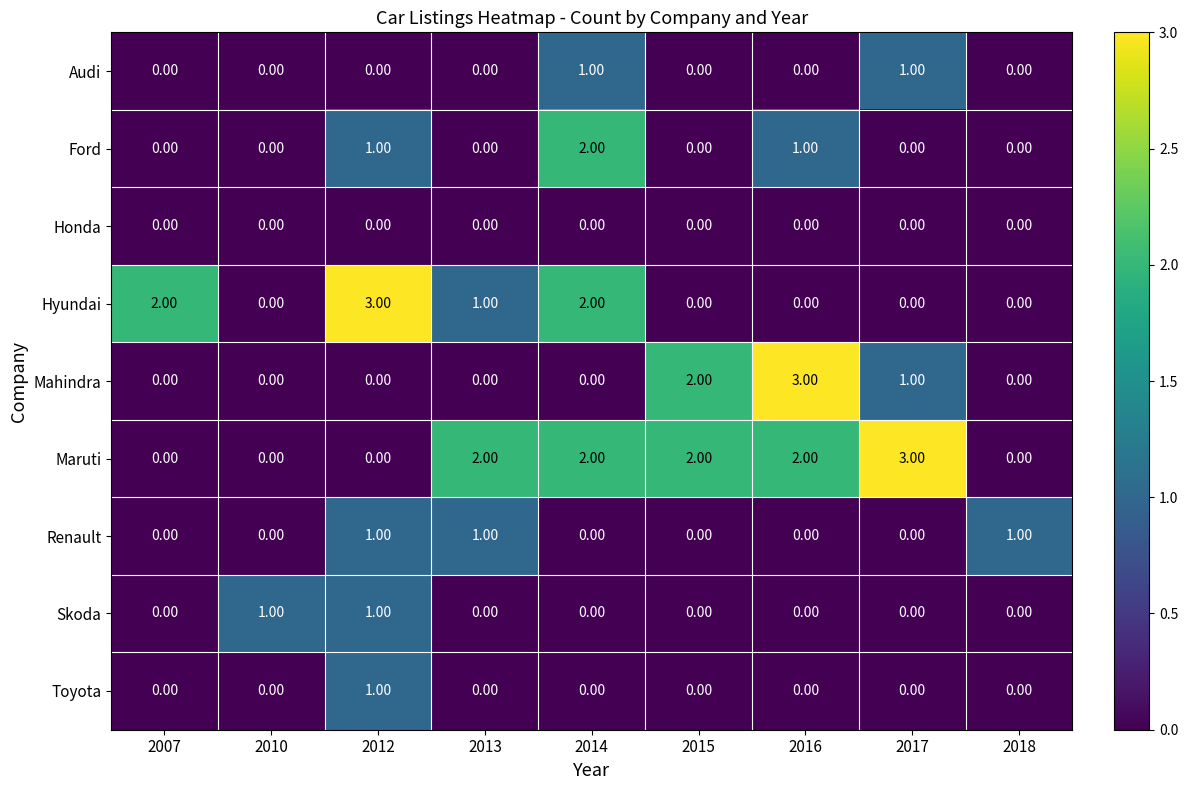

Which series has the largest total across all categories?

Maruti